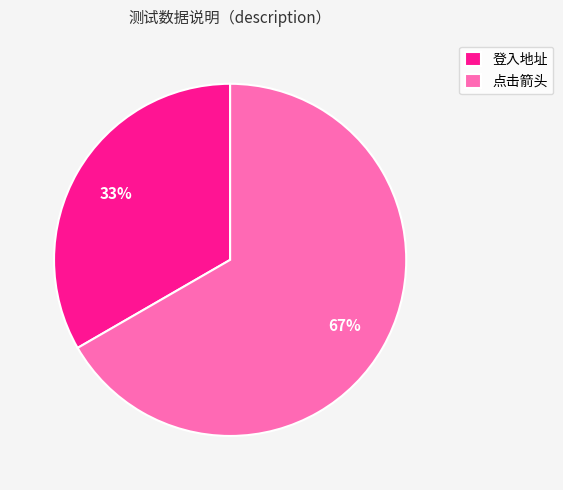

Rank the categories by value from lowest to highest.

登入地址, 点击箭头